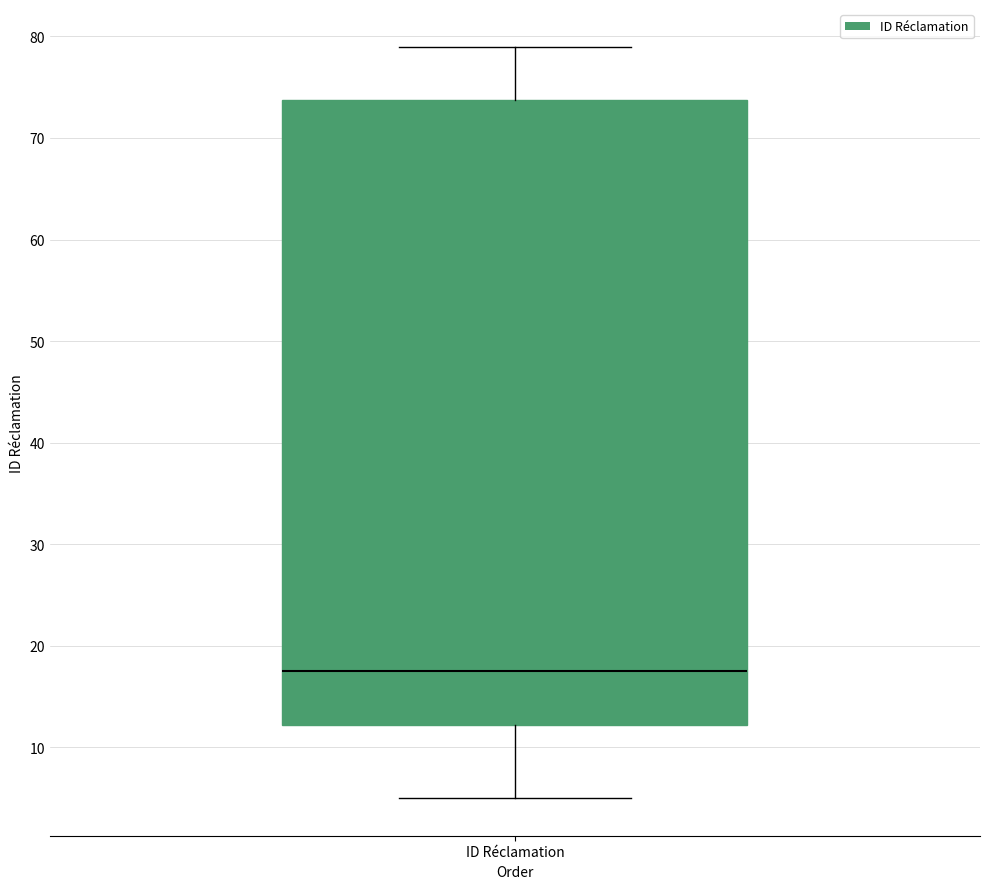

Where does the upper whisker of the box for ID Réclamation end on the y-axis? The values are not printed on the chart, so give them approximately, as read against the axis.

79